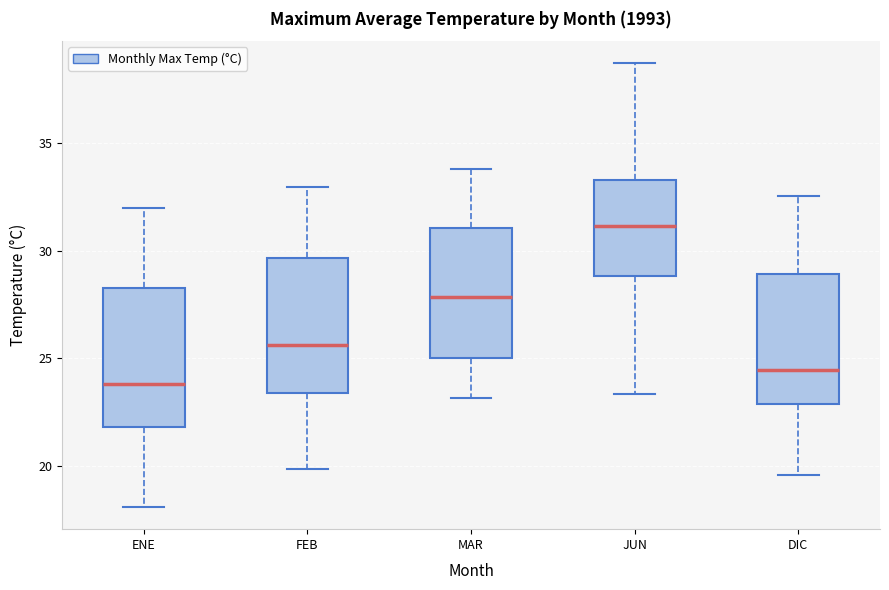

Which box has the lowest median line?

ENE